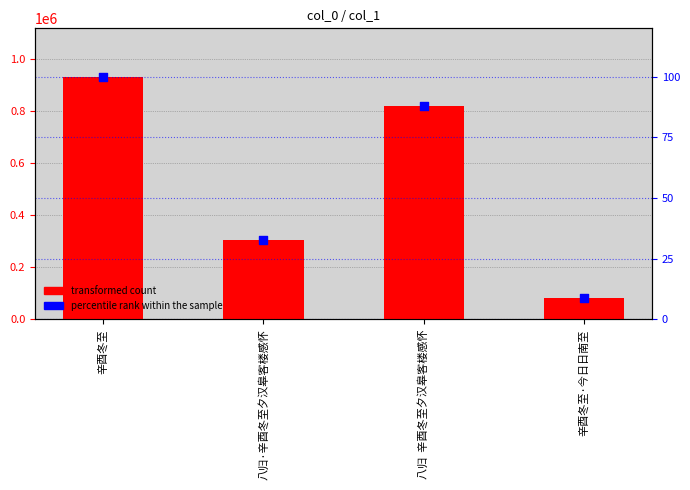

What are all the series names shown in the legend?

transformed count, percentile rank within the sample